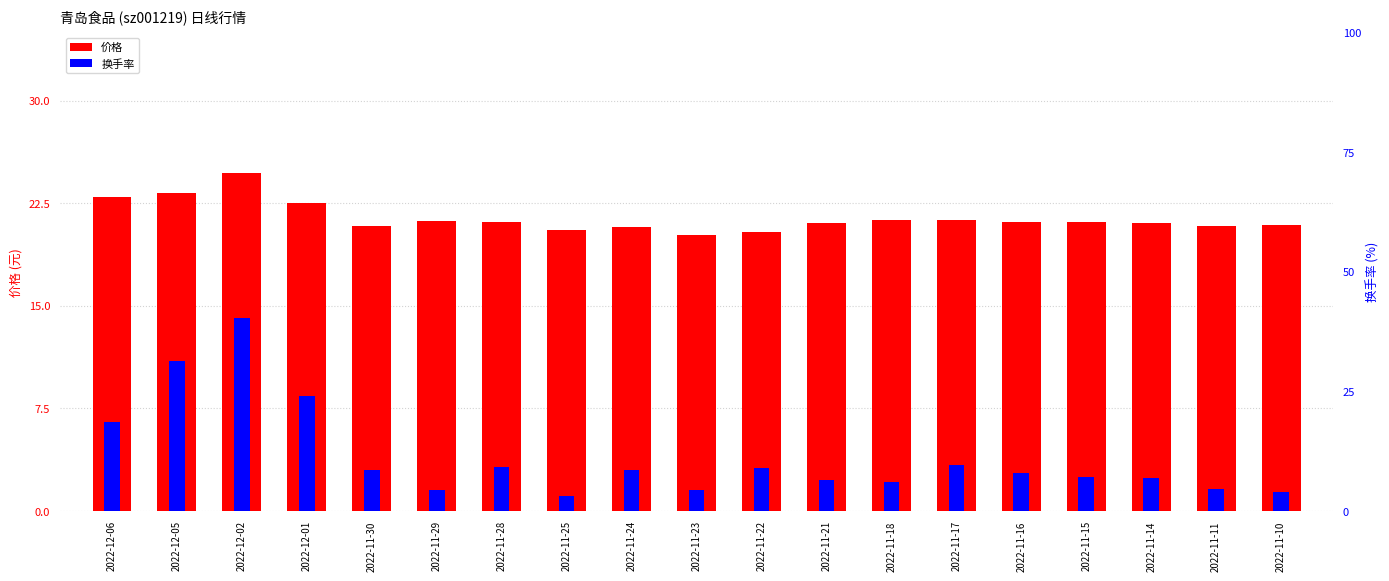

At which label does 价格 first exceed 21?

2022-12-06